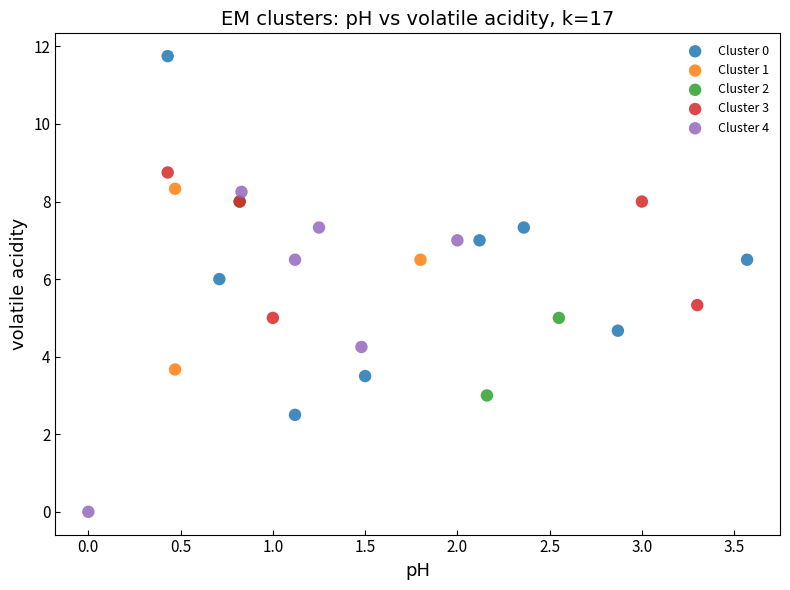

Which series contains the highest Y value?

Cluster 0